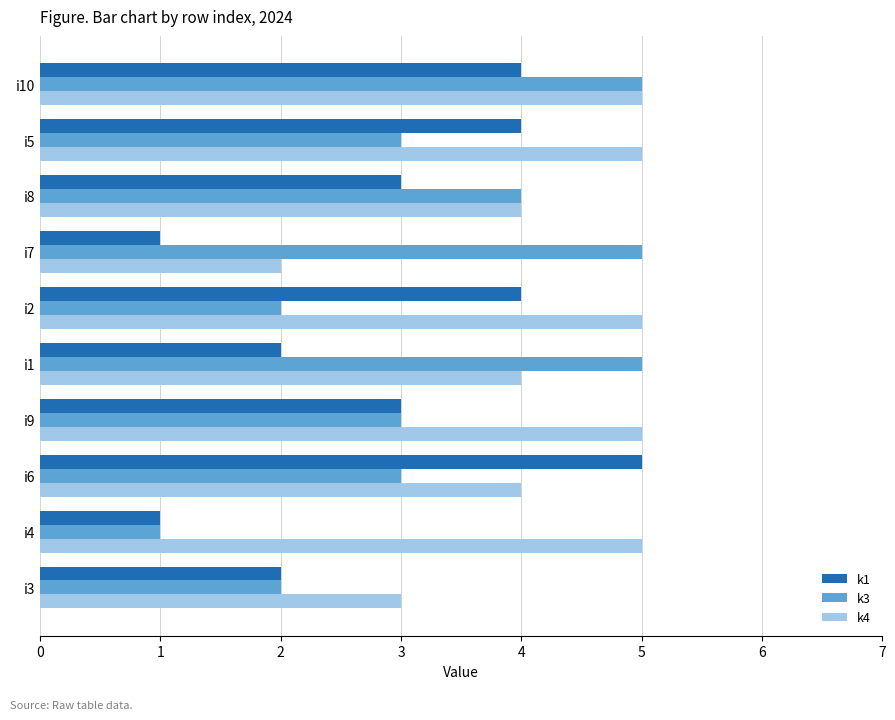

What is the maximum value shown in the chart?

5